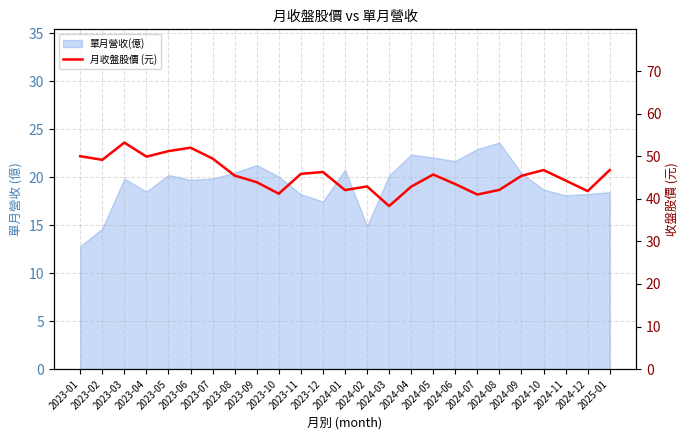

What is the minimum value shown in the chart?

38.3